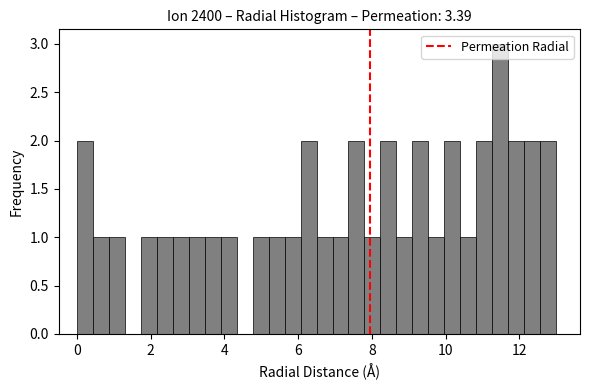

Read against the x-axis, roughly where is the centre of the tallest bar?

11.4